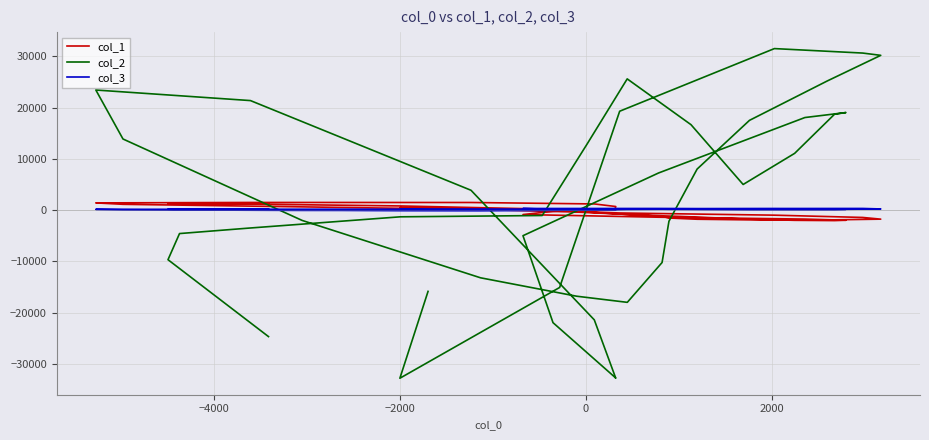

Is the value of col_3 at 6 greater than the value of col_1 at 11?

Yes